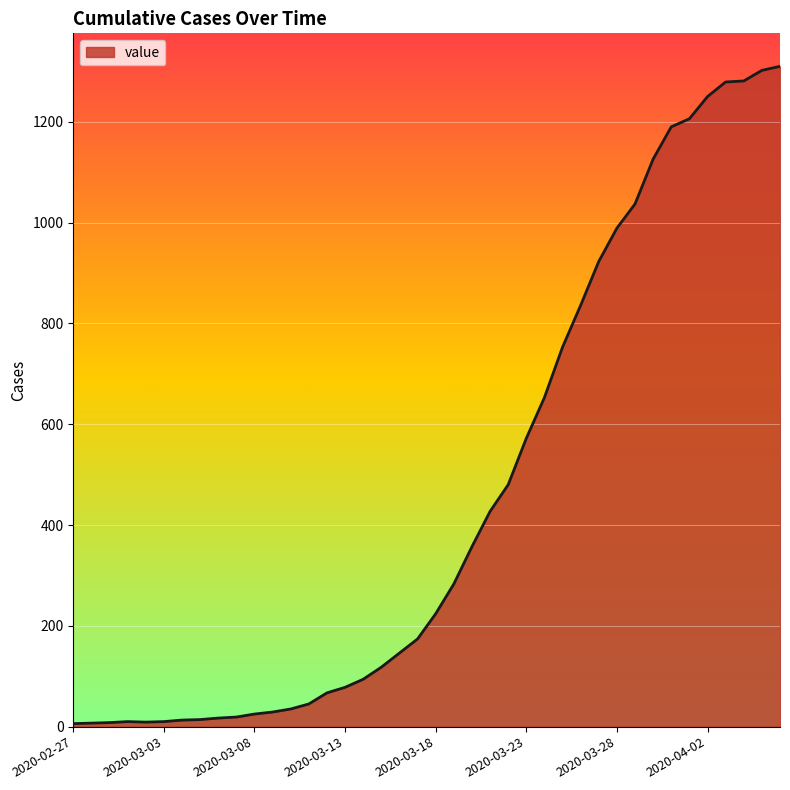

What is the difference between the maximum and minimum values?

1304